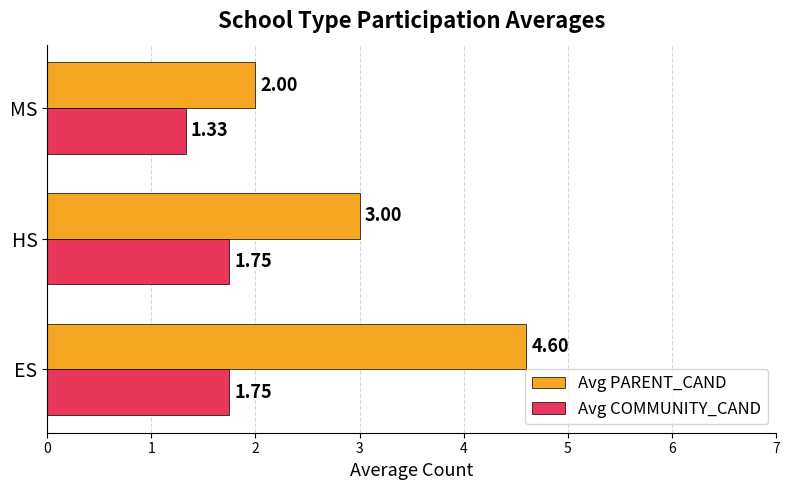

What is the total value across all series at HS?

4.8